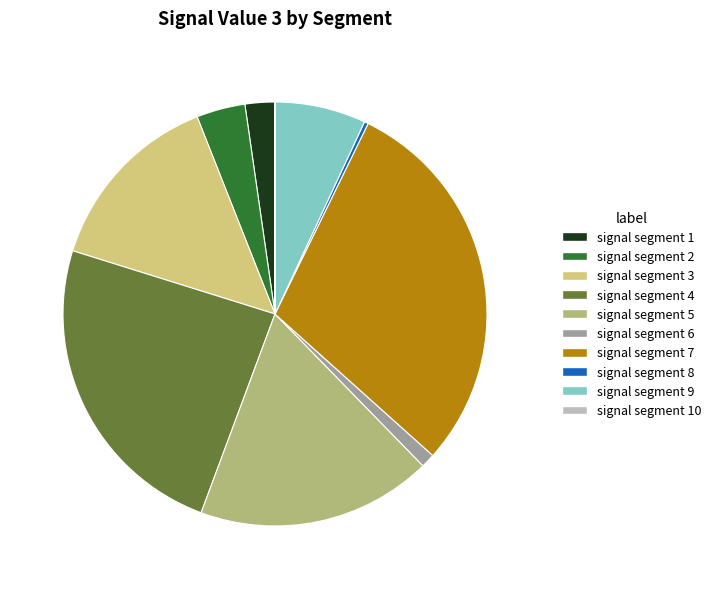

Rank the categories by value from lowest to highest.

signal segment 10, signal segment 8, signal segment 6, signal segment 1, signal segment 2, signal segment 9, signal segment 3, signal segment 5, signal segment 4, signal segment 7